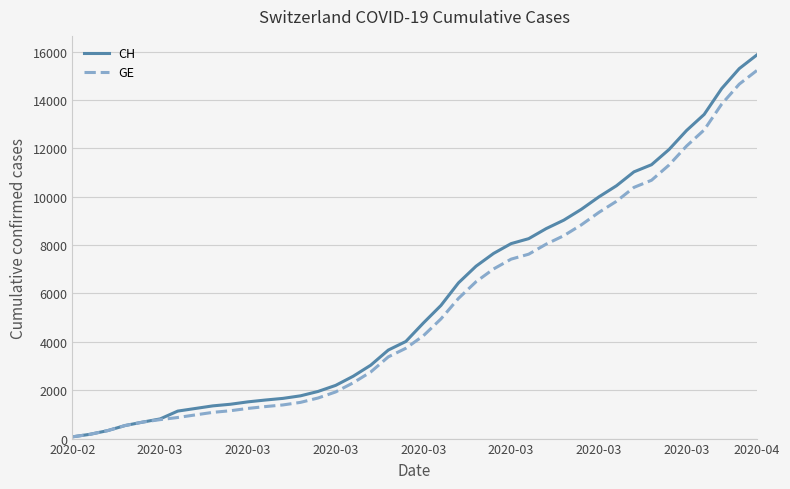

At how many categories does at least one series exceed 13673?

3